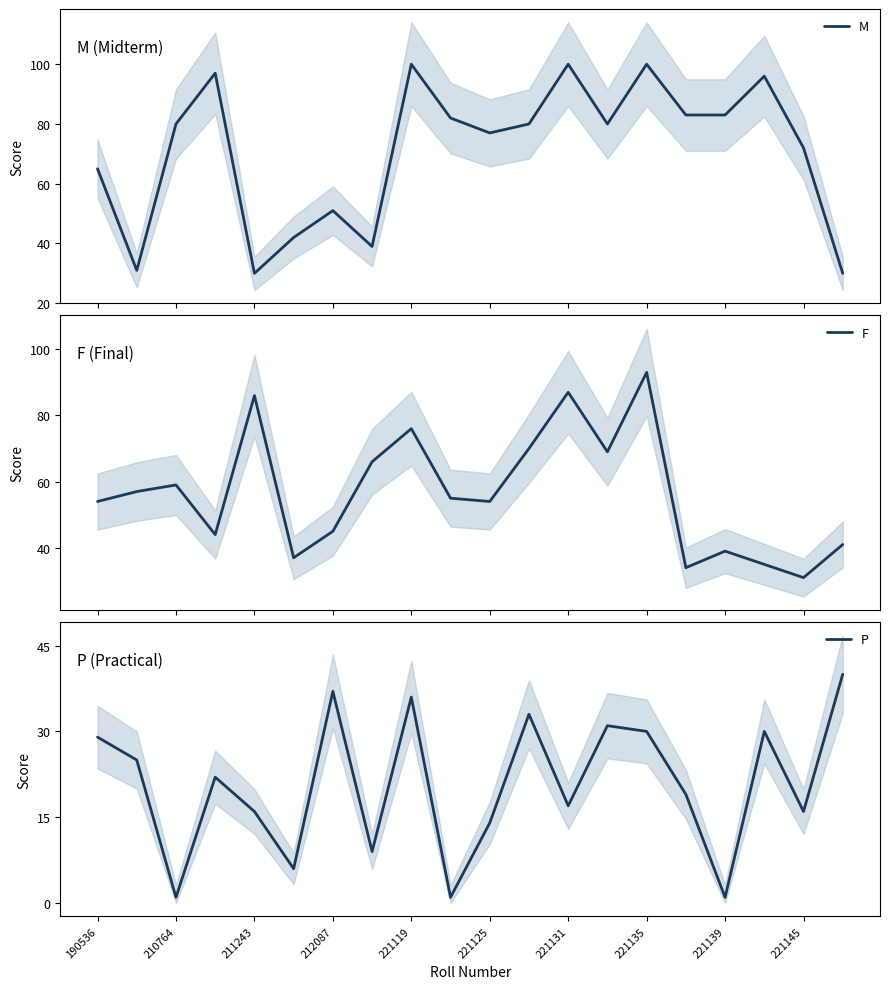

How many series are shown in this chart?

3